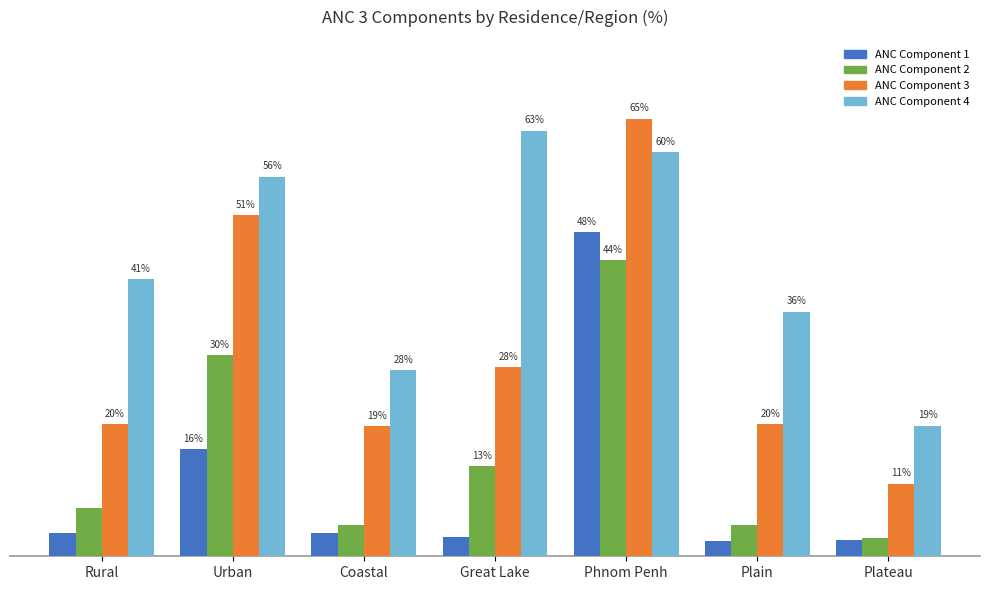

At Coastal, list the series in order from largest to smallest.

ANC Component 4, ANC Component 3, ANC Component 2, ANC Component 1